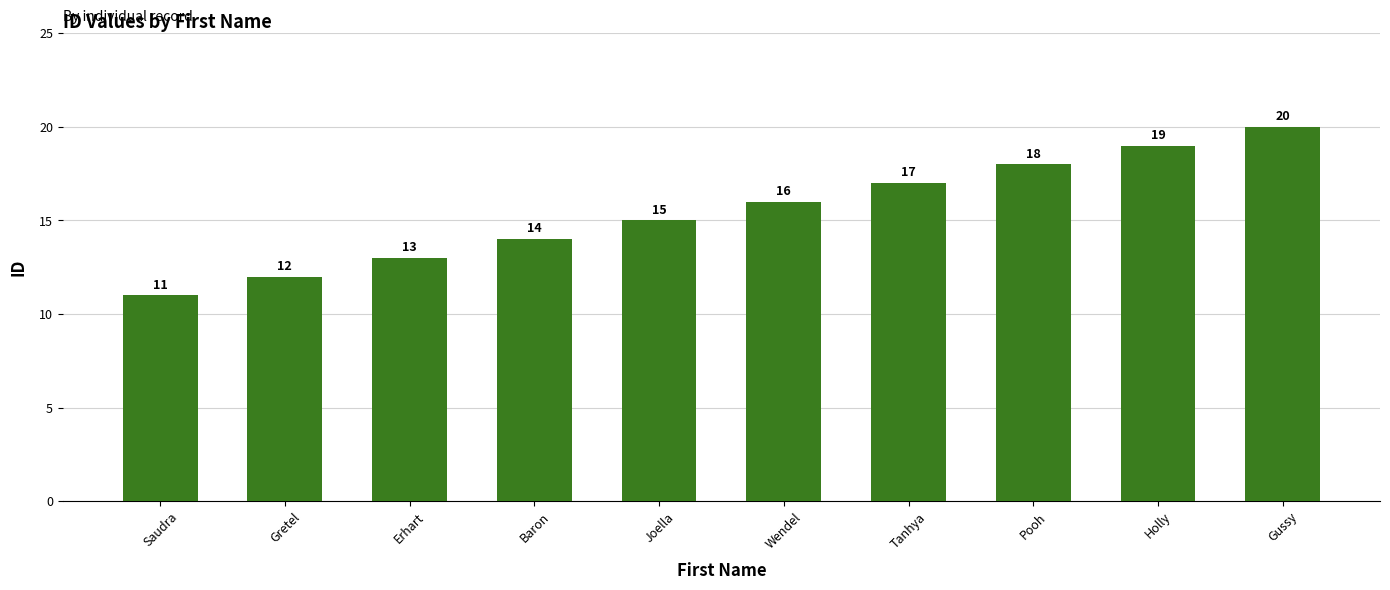

Count the number of categories in the chart.

10